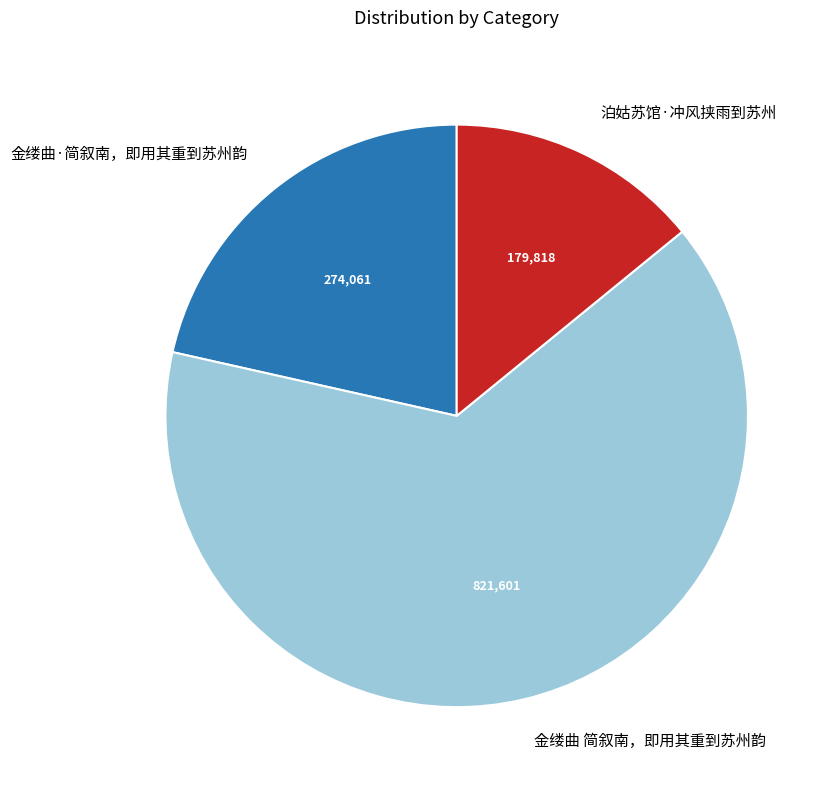

Combined, do 泊姑苏馆·冲风挟雨到苏州 and 金缕曲·简叙南，即用其重到苏州韵 account for over 50%?

No